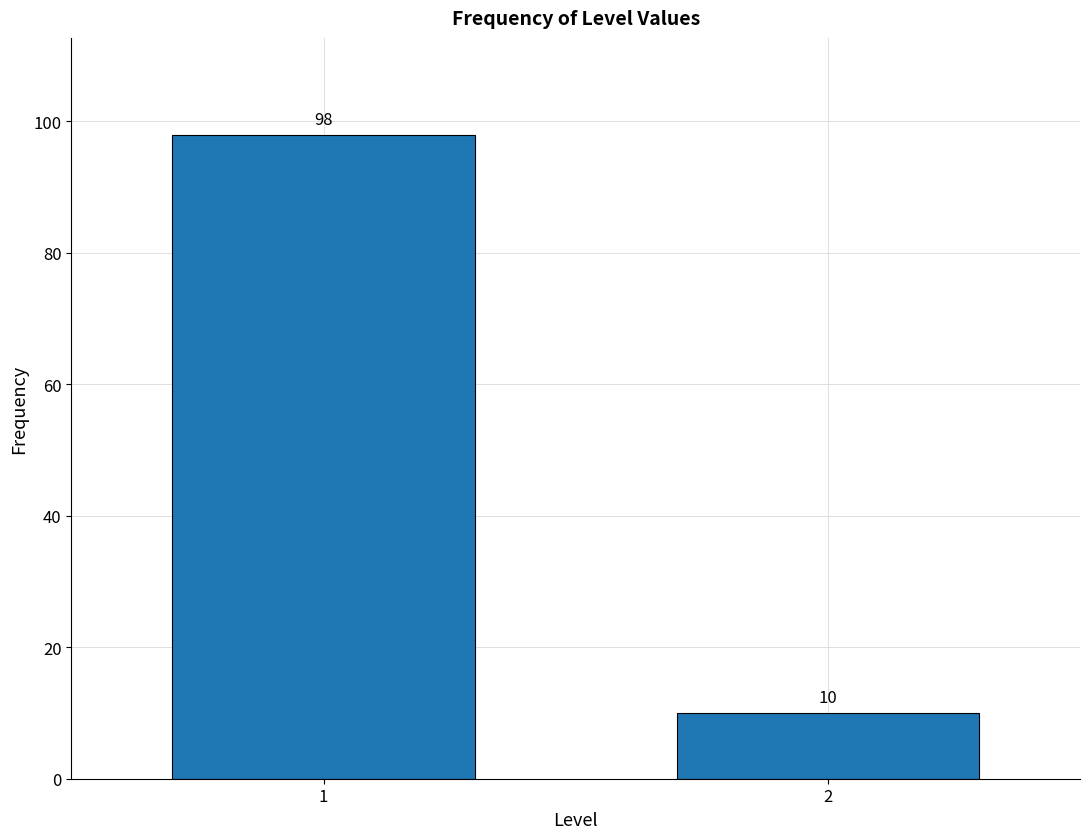

Reading left to right, what are all the values shown in this chart?

1=98	2=10